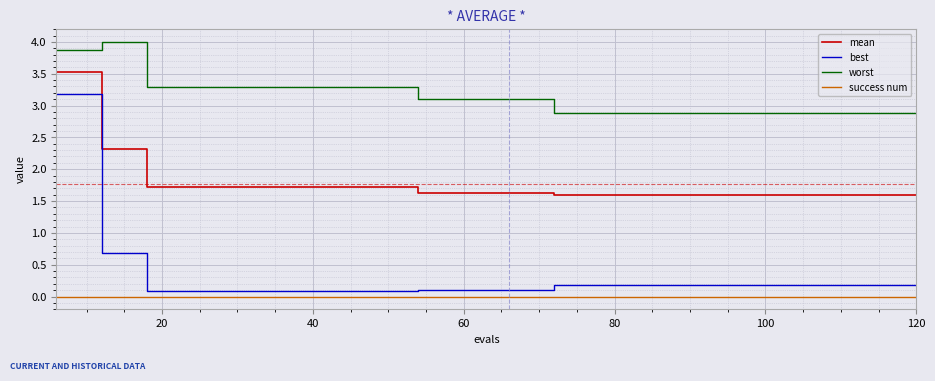

Which series has the widest spread of values?

best